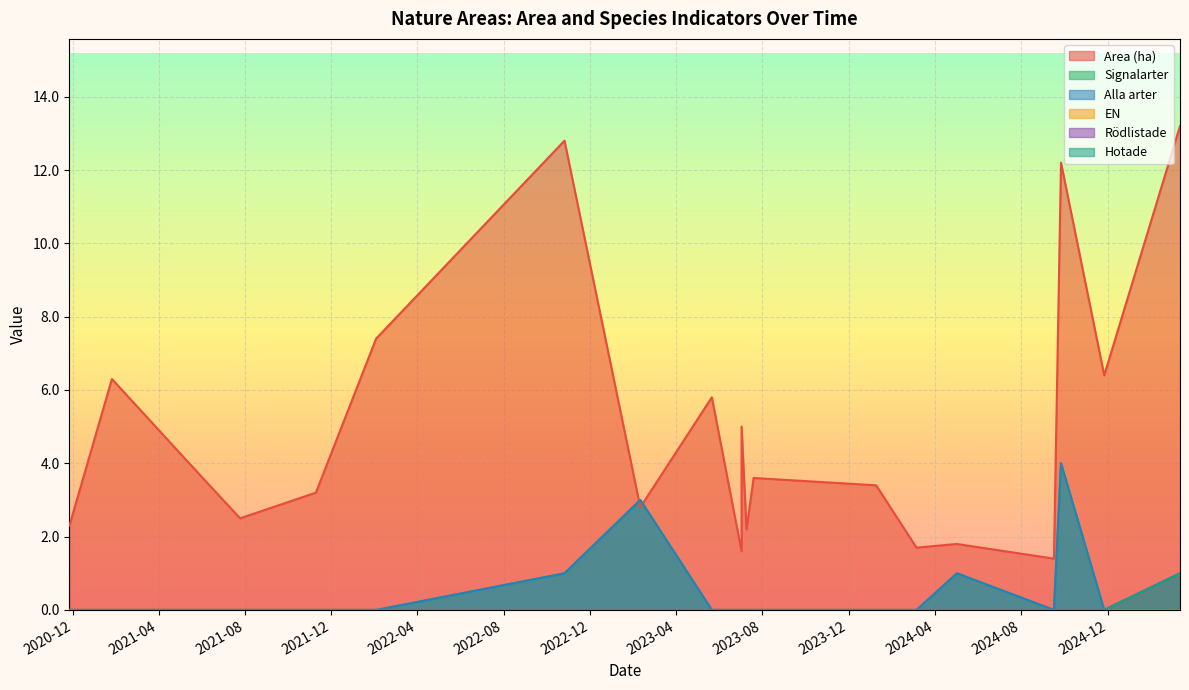

How many lines are shown in the chart?

6